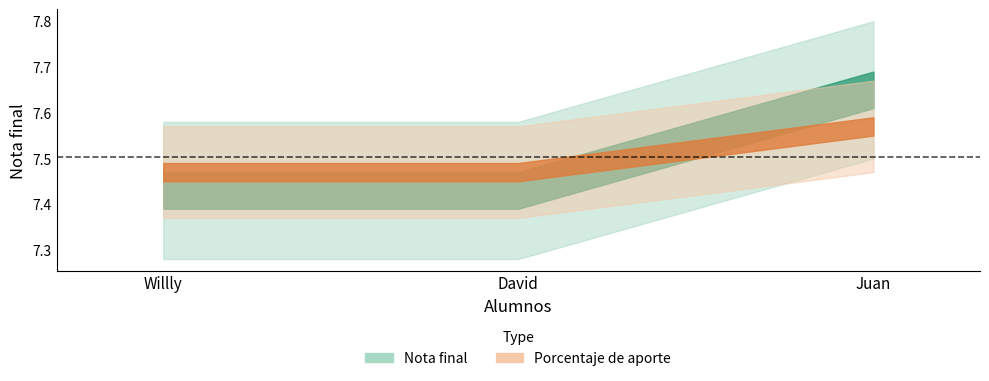

At which category is the sum across all series the highest?

Juan